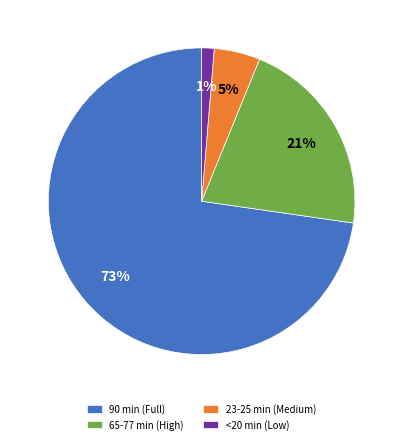

Is there a majority slice in this chart?

Yes